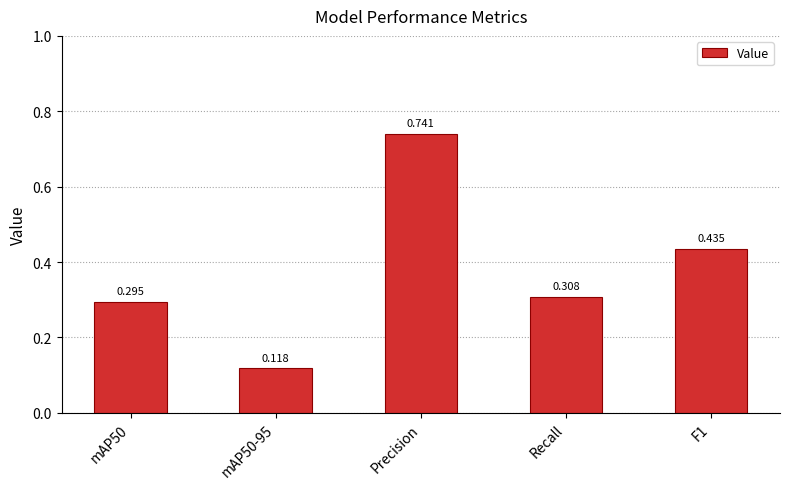

What is the label of the 3rd bar from the left?

Precision